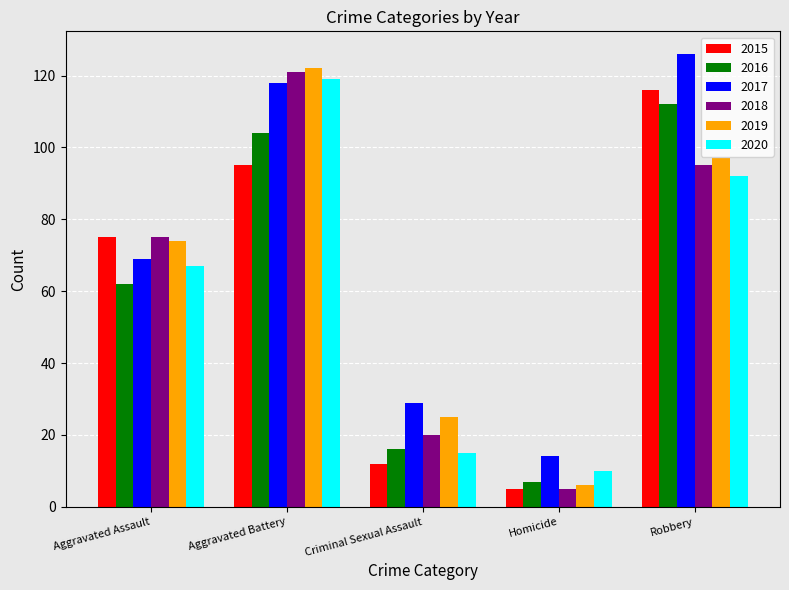

The 2016 series shows 67 at Aggravated Battery. True or false?

False